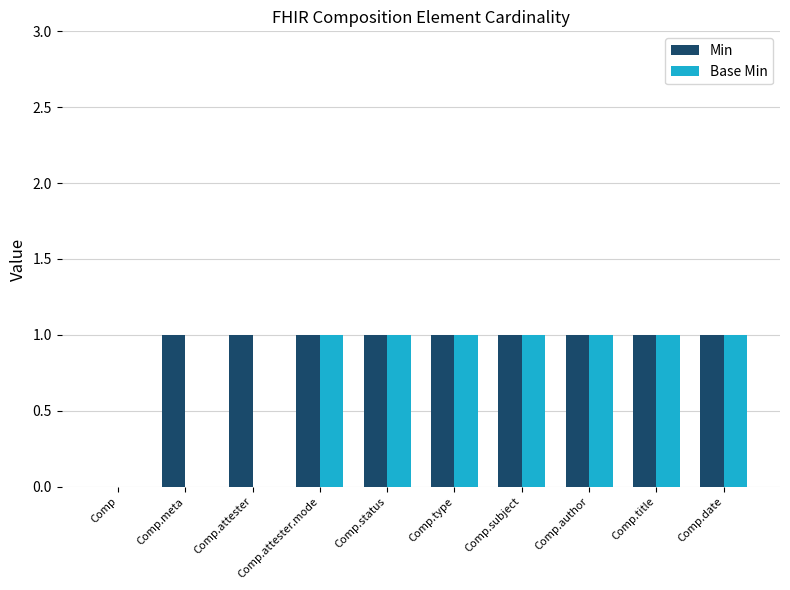

Which series has the largest total across all categories?

Min